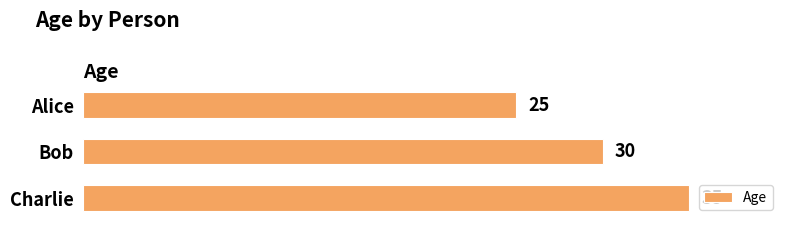

What is the sum of all values?

90